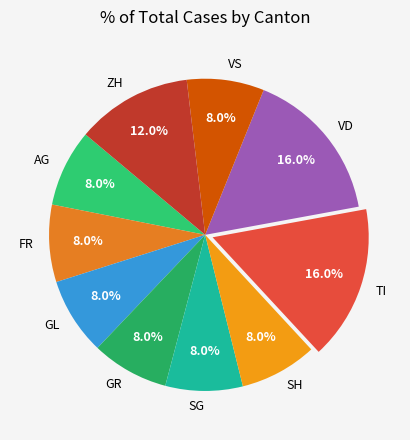

Combined, do TI and ZH account for over 50%?

No